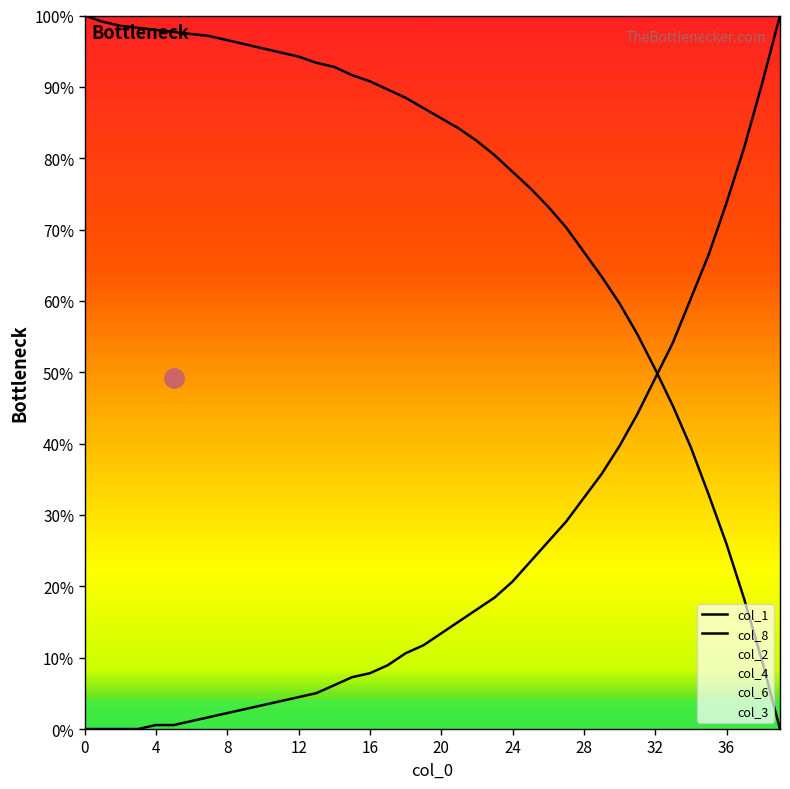

At how many categories does at least one series exceed 34?

40